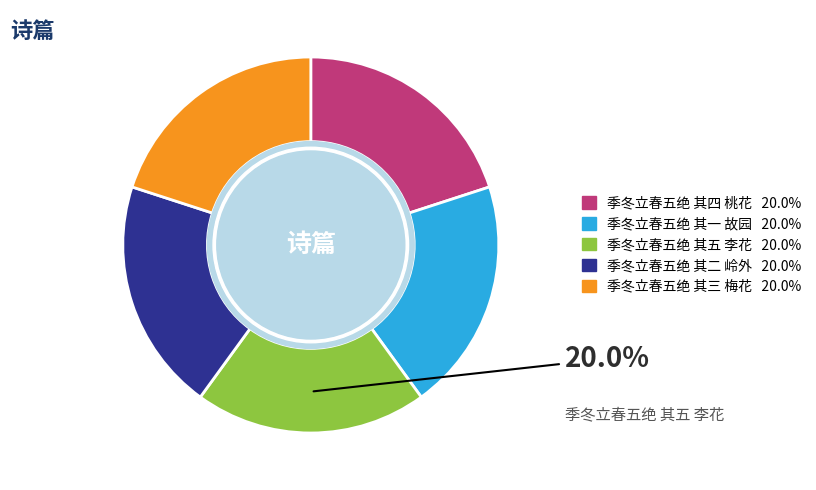

Is there any slice that represents more than half of the pie?

No